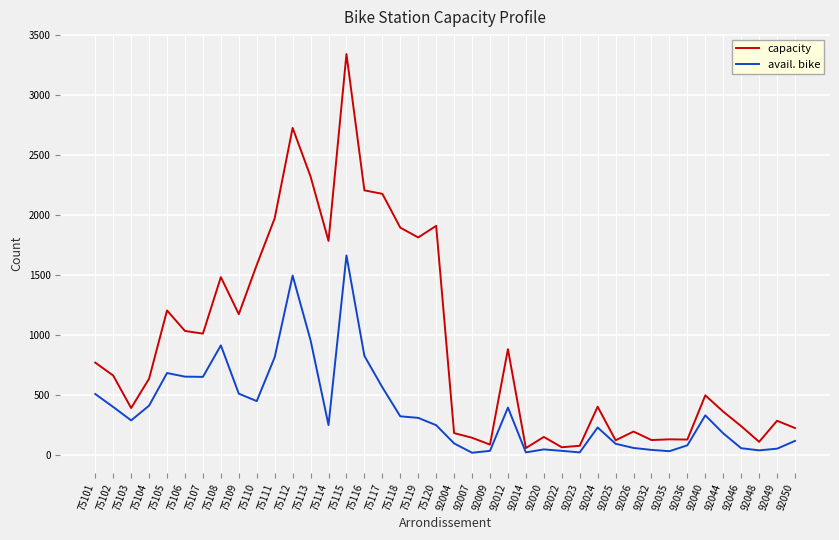

What is the smallest value displayed?

16